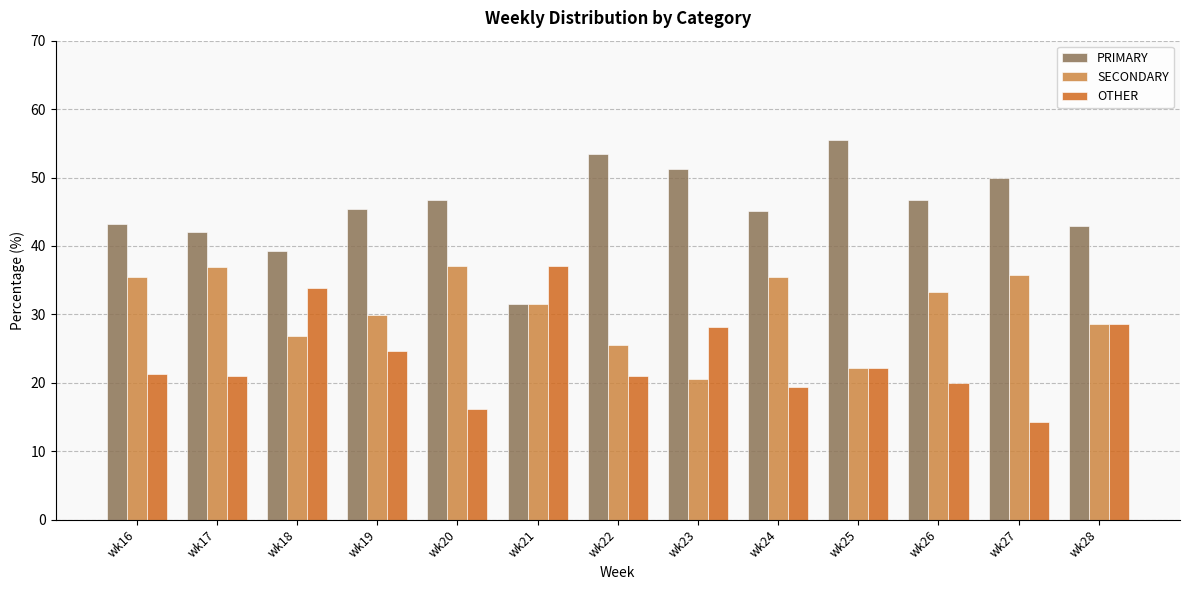

What are all the series names shown in the legend?

PRIMARY, SECONDARY, OTHER